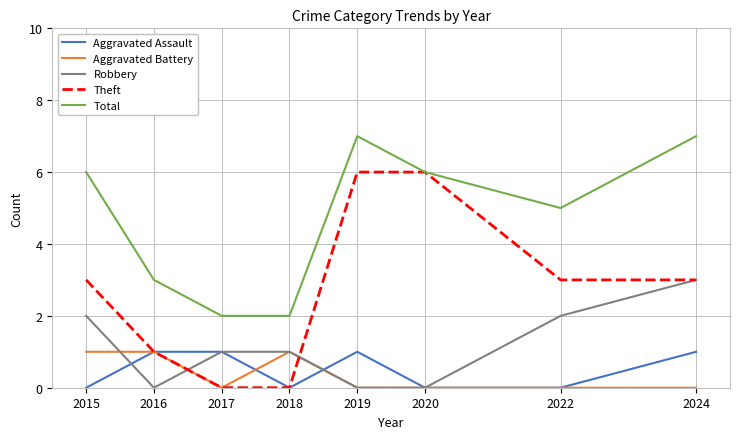

What is the maximum value shown in the chart?

7